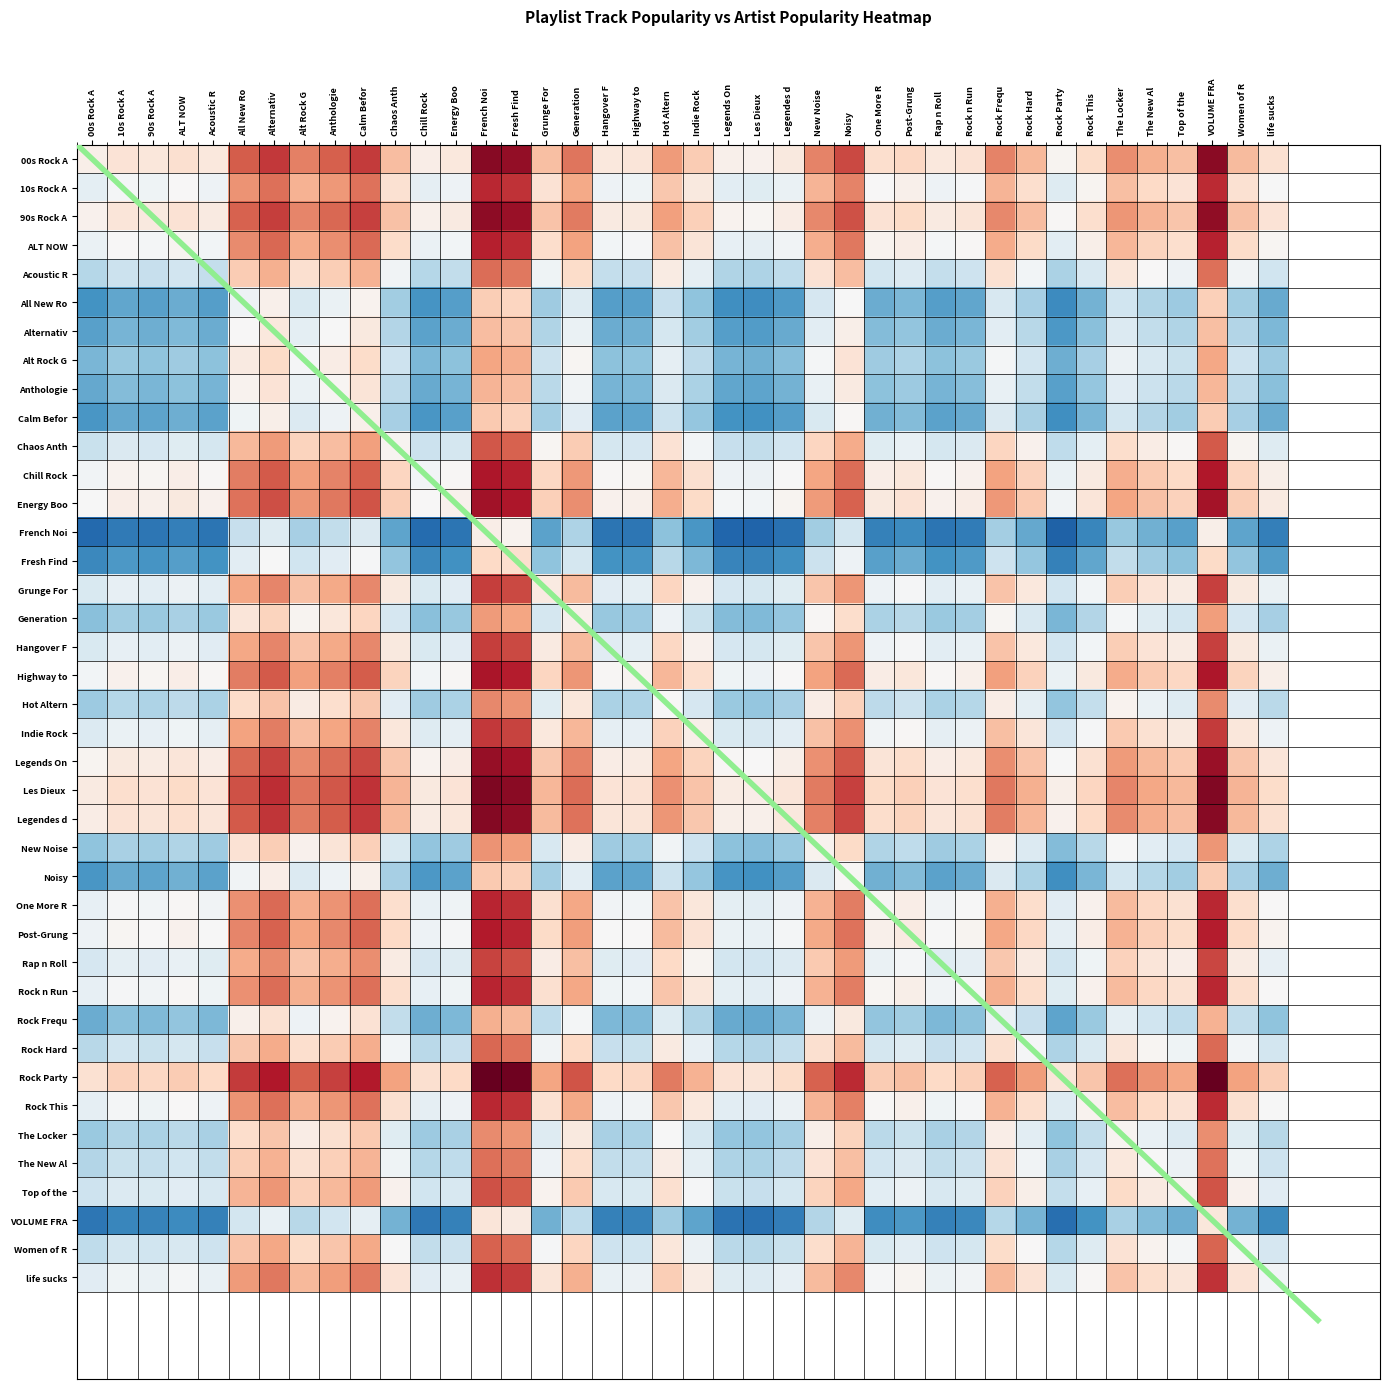

Reading left to right, what are all the values shown in this chart?

0.1	0.1	0.1	0.2	0.1	0.6	0.7	0.5	0.6	0.7	0.3	0.1	0.1	0.9	0.9	0.3	0.5	0.1	0.1	0.4	0.3	0.0	0.0	0.1	0.5	0.7	0.2	0.2	0.1	0.1	0.5	0.3	0.0	0.2	0.5	0.4	0.3	0.9	0.3	0.2